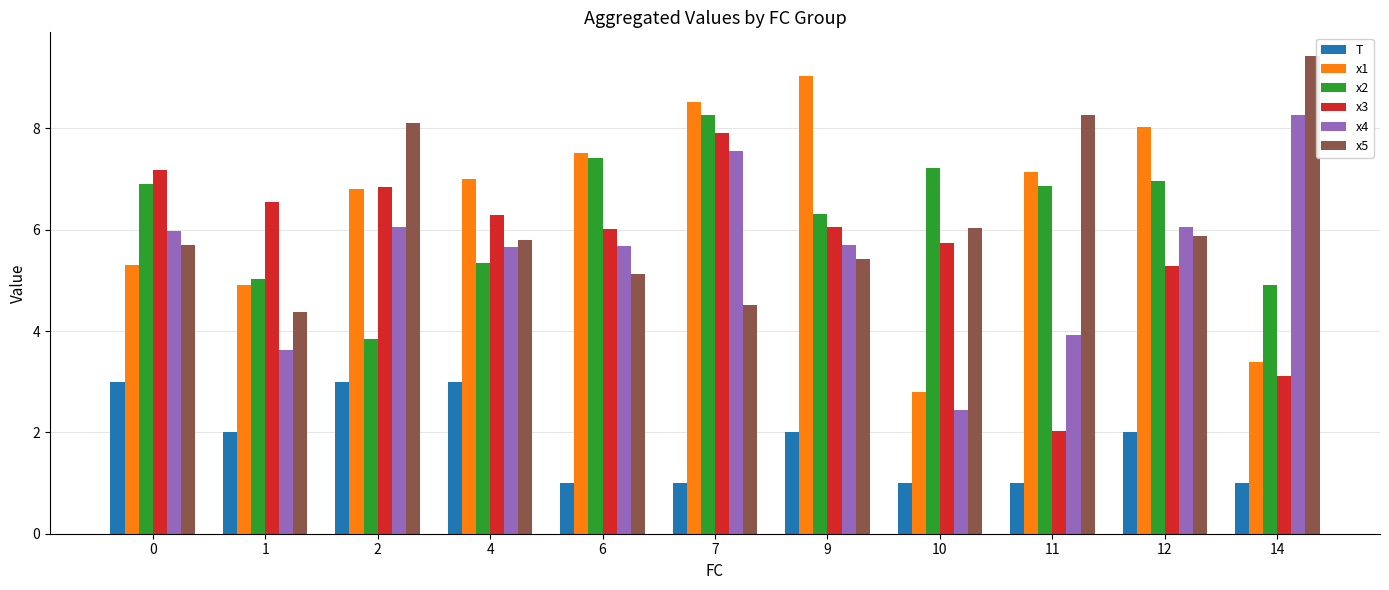

Is the value of x3 at 14 greater than the value of x5 at 11?

No